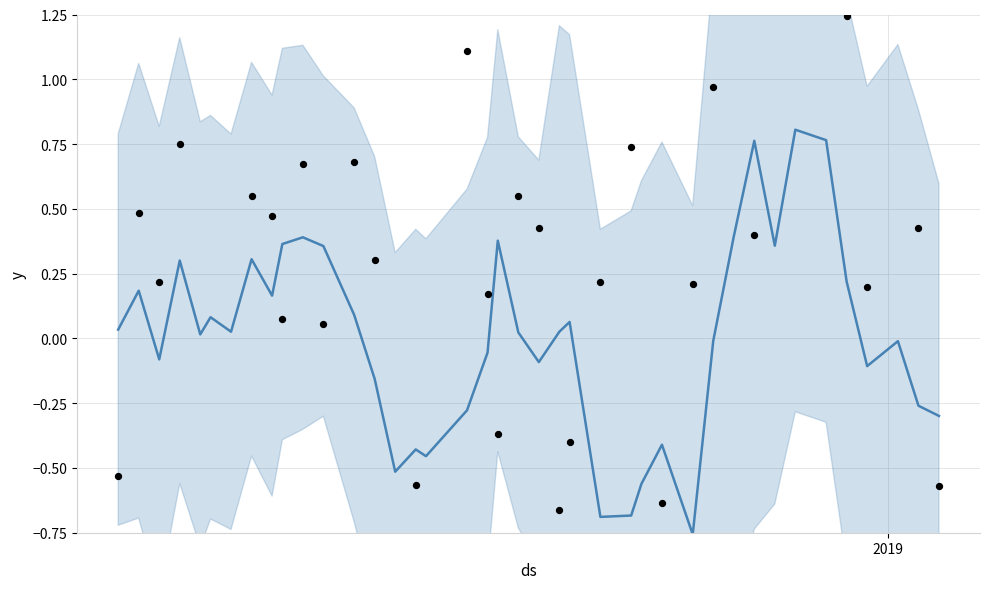

At how many categories does at least one series exceed 0?

33